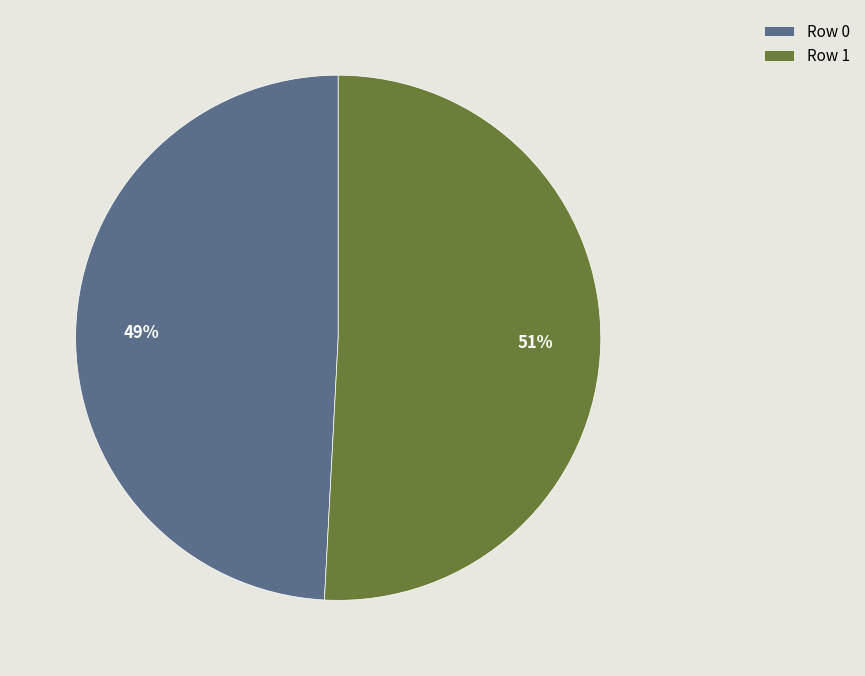

Between Row 0 and Row 1, which is larger?

Row 1